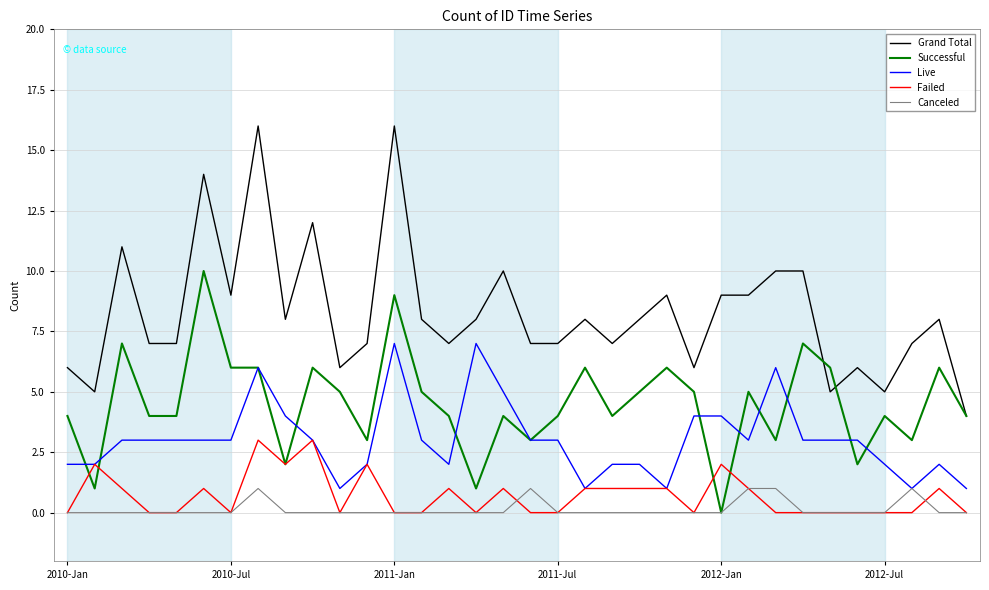

Which series has the largest total across all categories?

Grand Total